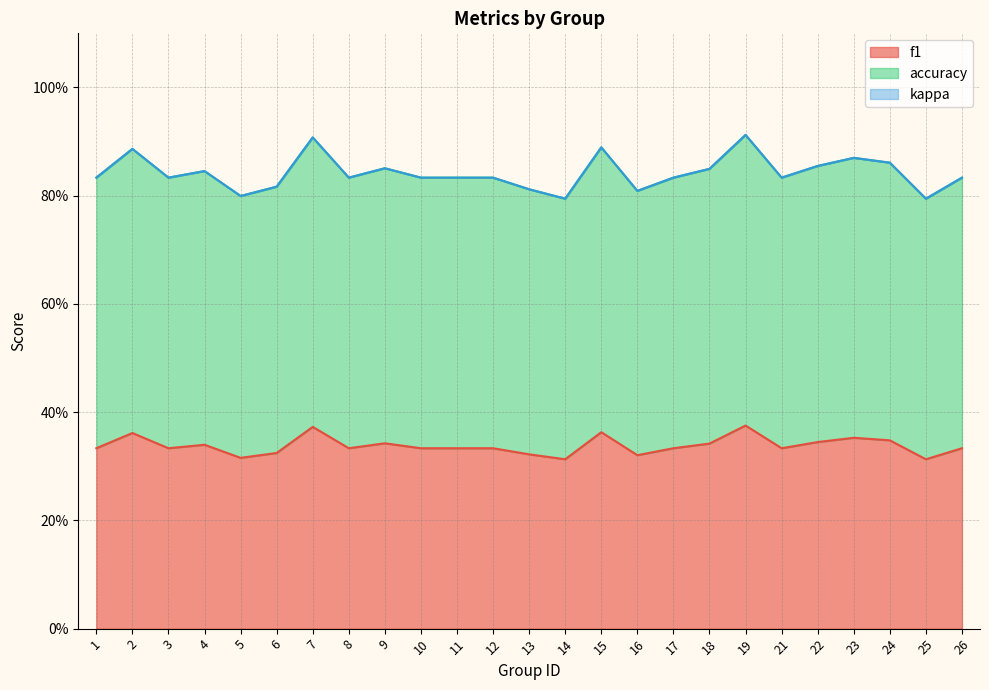

True or false: accuracy and f1 intersect in this chart.

False